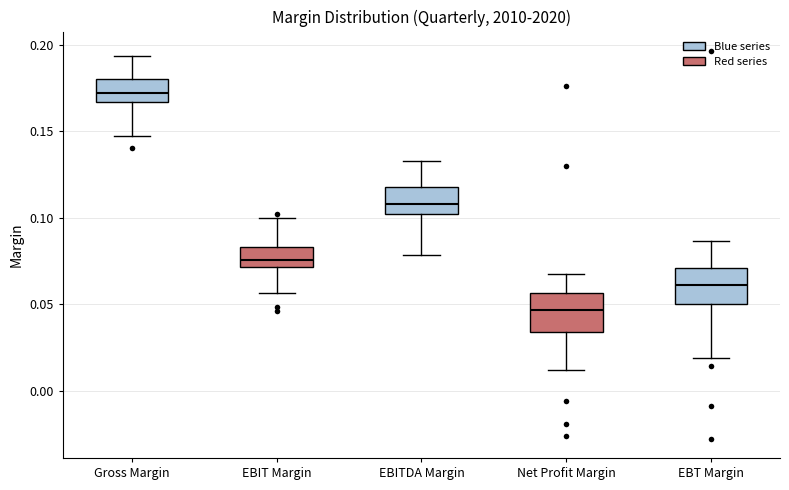

Reading left to right, read every box against the y-axis: the position of its median line, the range the box covers, and the ends of its whiskers. The values are not printed on the chart, so give them approximately, as read against the axis.

Gross Margin: median 0.170, box 0.165 to 0.180, whiskers 0.145 to 0.195
EBIT Margin: median 0.075, box 0.070 to 0.085, whiskers 0.055 to 0.100
EBITDA Margin: median 0.110, box 0.100 to 0.120, whiskers 0.080 to 0.135
Net Profit Margin: median 0.045, box 0.035 to 0.055, whiskers 0.010 to 0.070
EBT Margin: median 0.060, box 0.050 to 0.070, whiskers 0.020 to 0.085